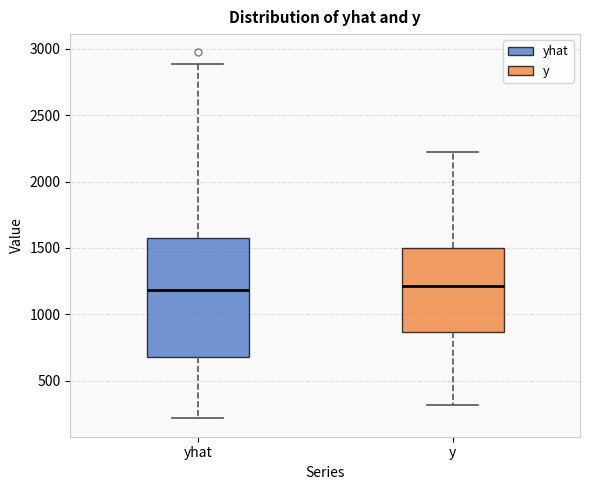

Comparing the boxes themselves (not the whiskers), which one is the tallest?

yhat